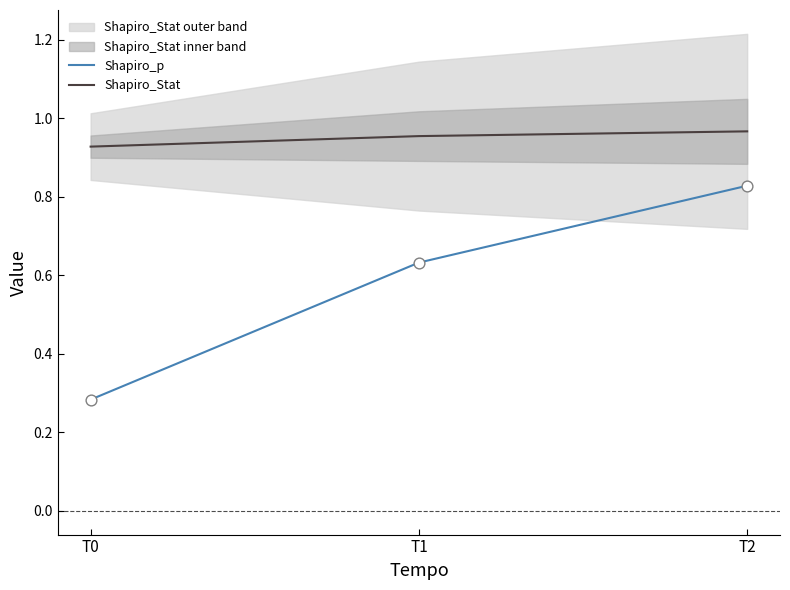

Which series has the widest spread of Y values?

Shapiro_p